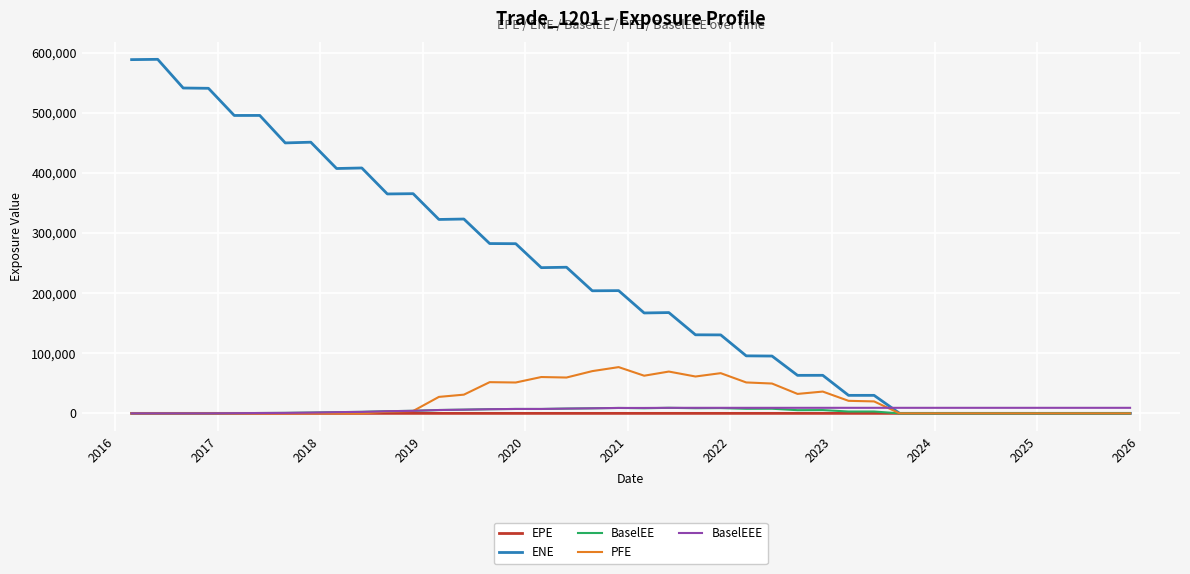

What is the greatest value displayed?

588799.0